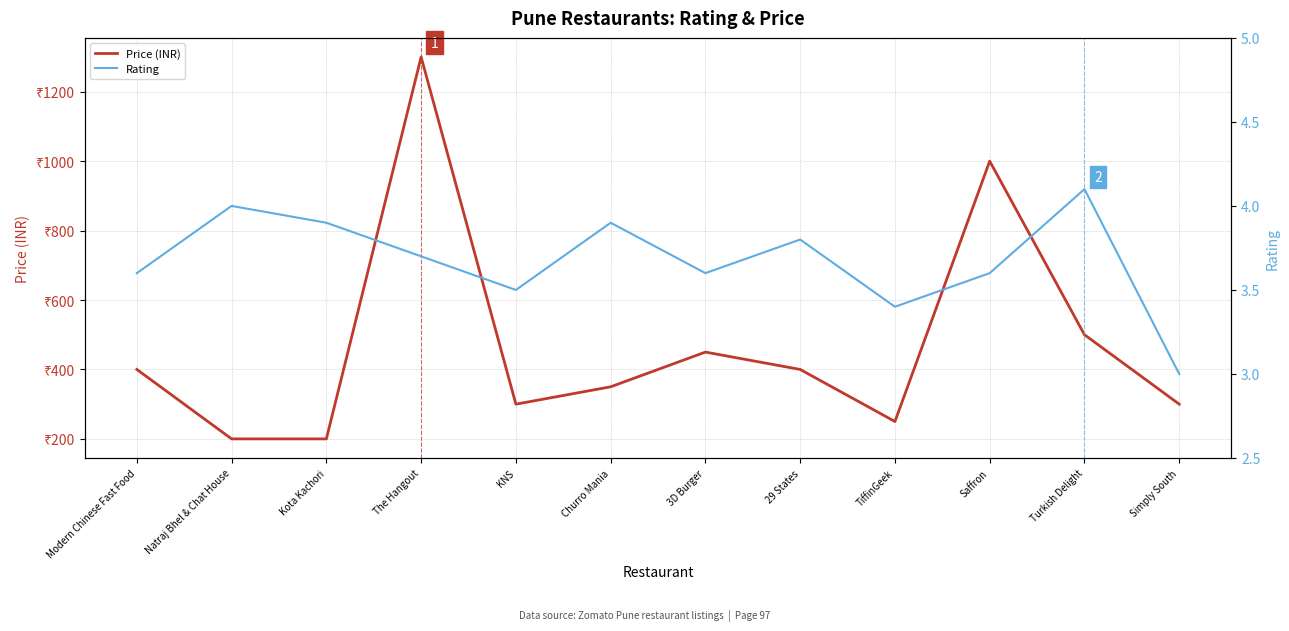

Reading left to right, list all the values displayed in this chart.

Price (INR): 400.0	200.0	200.0	1300.0	300.0	350.0	450.0	400.0	250.0	1000.0	500.0	300.0
Rating: 3.6	4.0	3.9	3.7	3.5	3.9	3.6	3.8	3.4	3.6	4.1	3.0